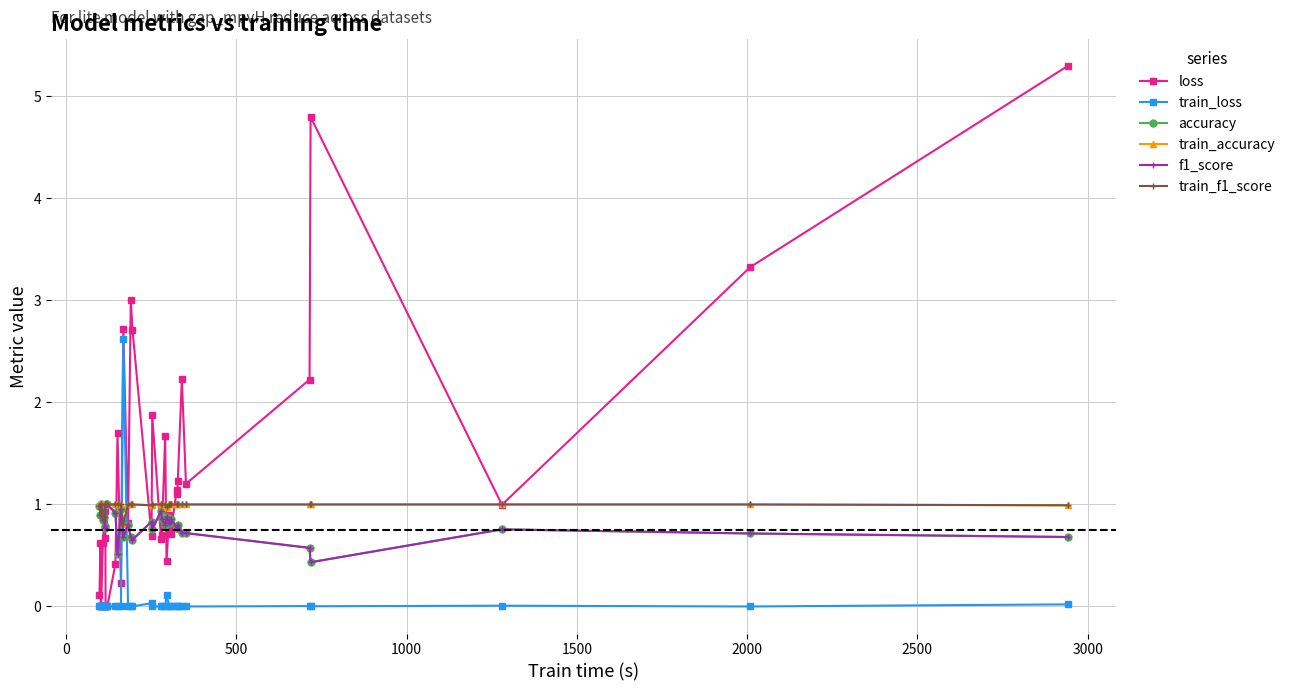

What is the value of the accuracy point at the 4th from the left?

1.0